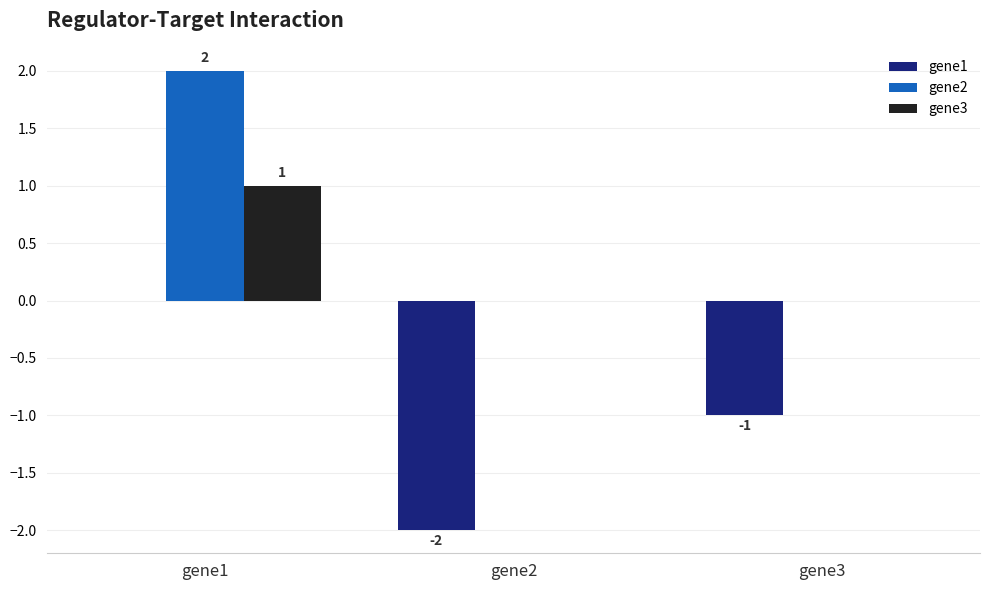

How many gene1 values are between -2 and 0?

3